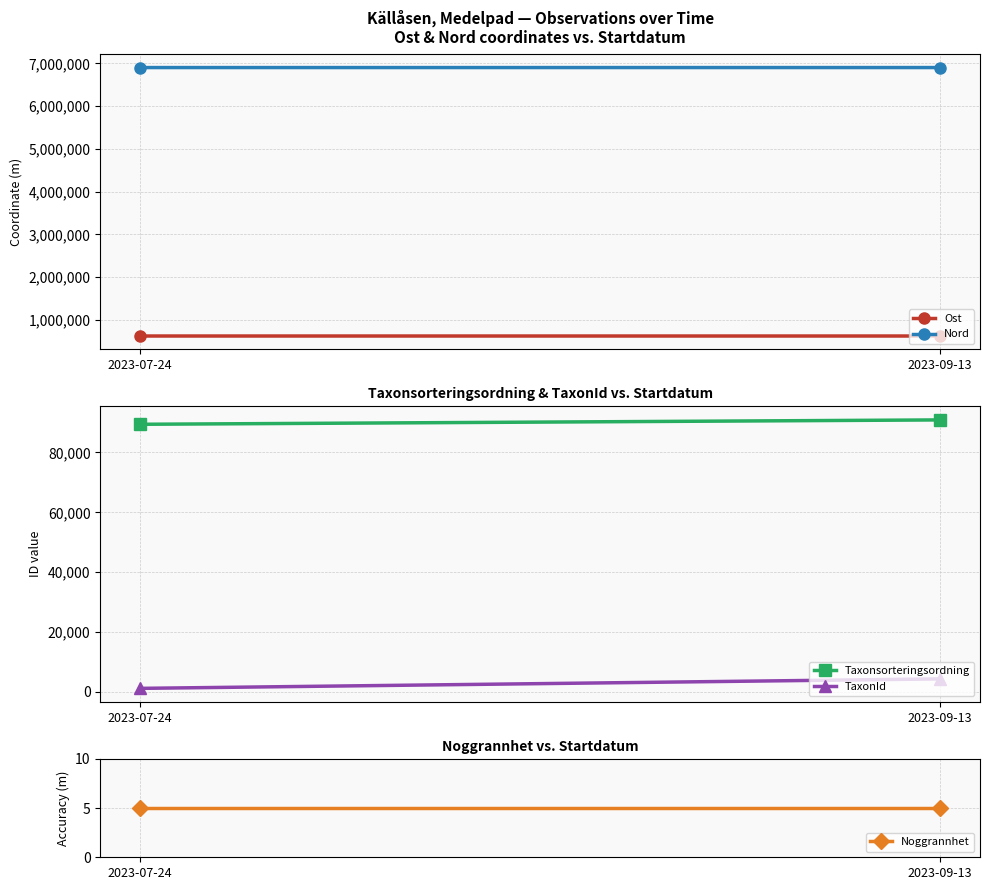

Which series has the largest range (max minus min)?

TaxonId